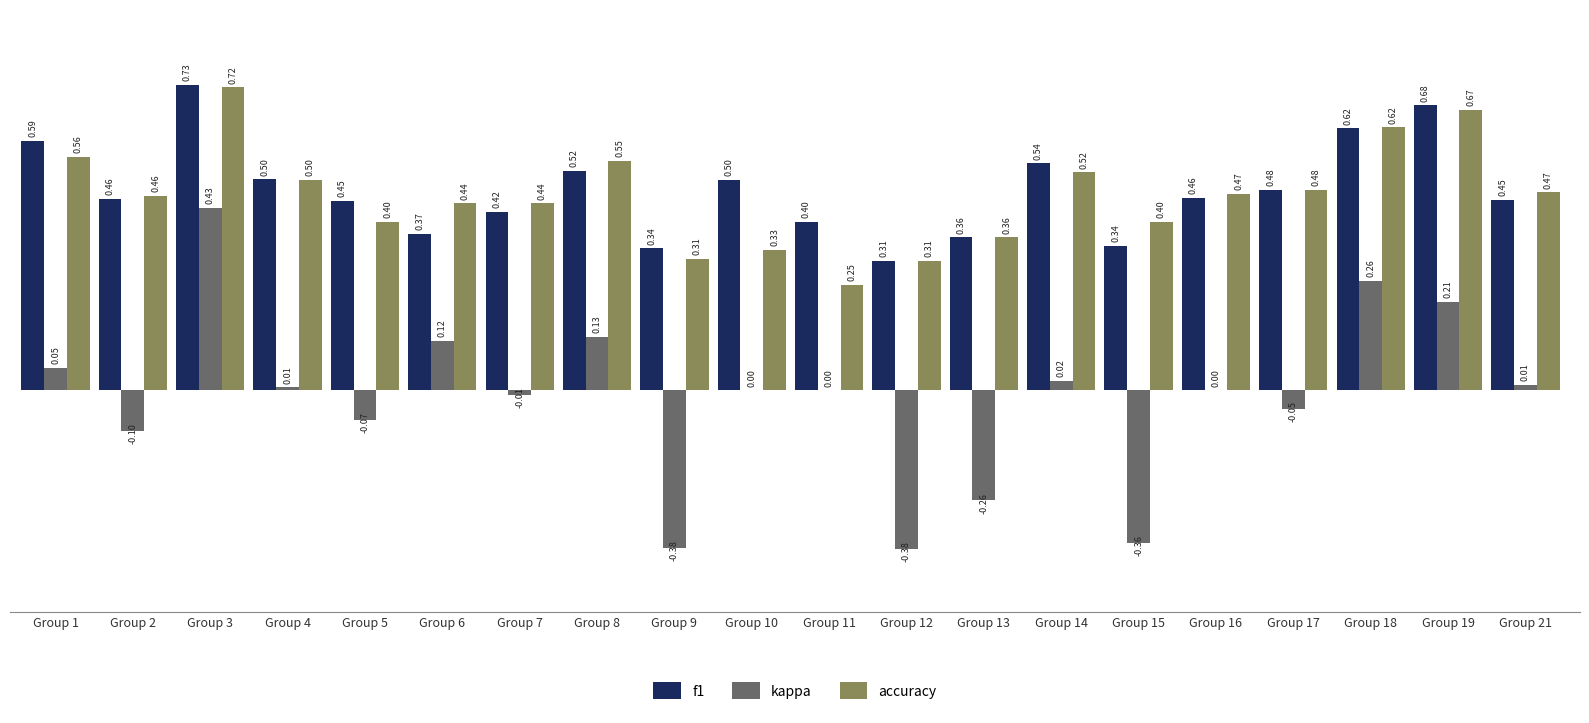

Is the value of kappa at Group 13 greater than the value of accuracy at Group 14?

No